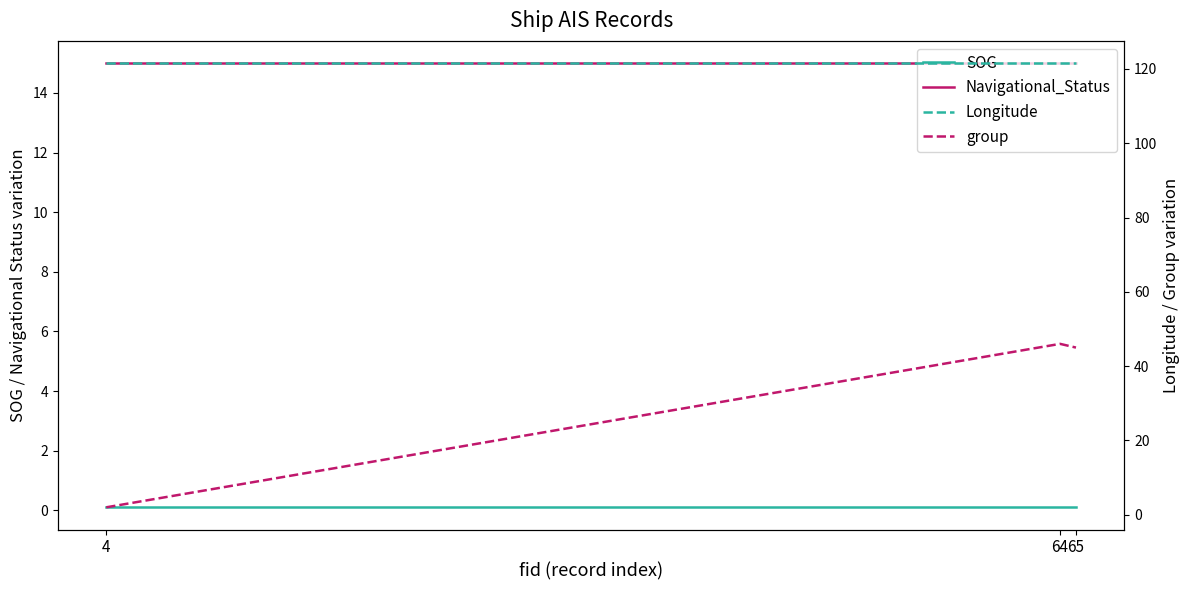

What is the difference between the highest and lowest values at 4?

121.5